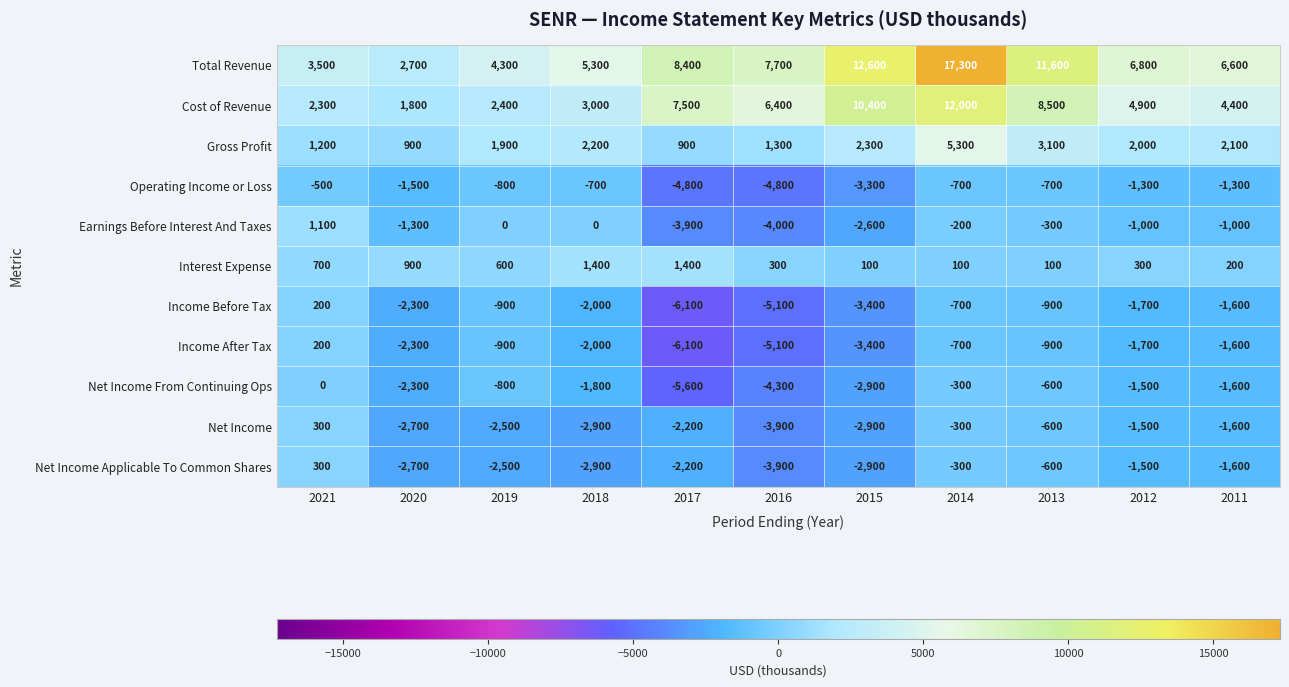

How many data points does each series have?

11